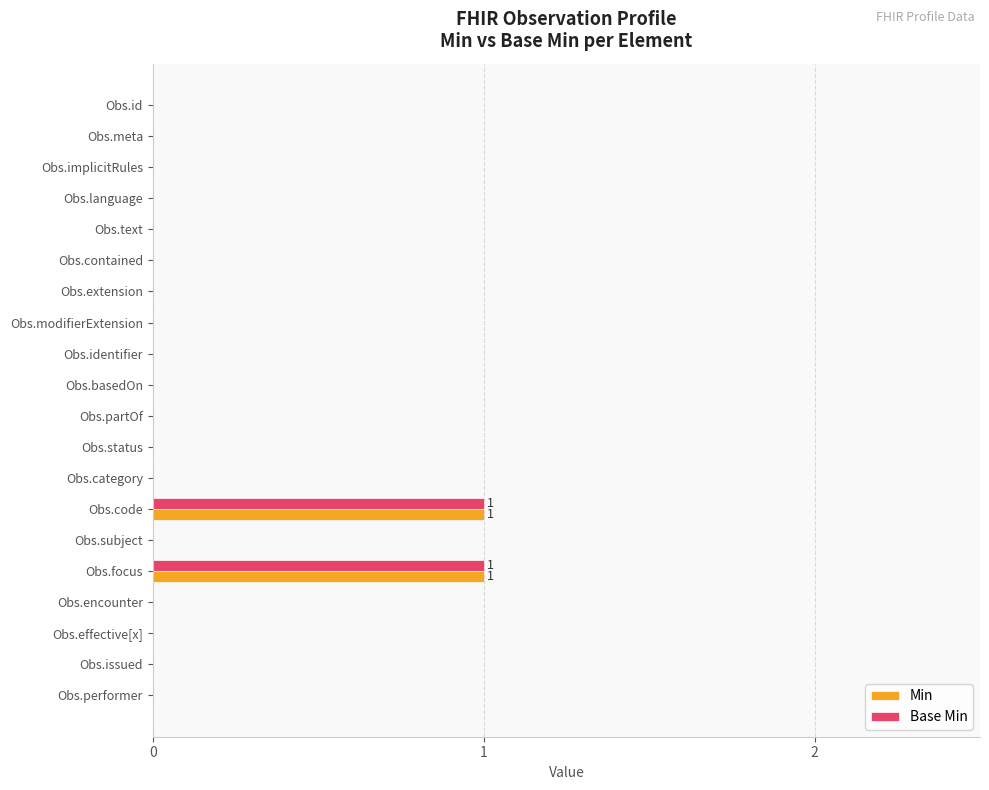

The value of Min at Obs.meta is 0. True or false?

True